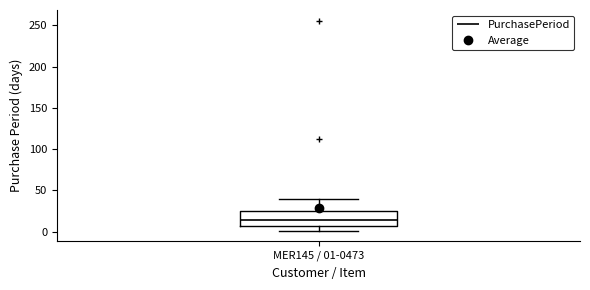

Transcribe this box plot: give where the median line is, the range the box spans, and where the two whiskers end, as read against the y-axis. The values are not printed on the chart, so give them approximately, as read against the axis.

median 15, box 5 to 25, whiskers 0 to 40